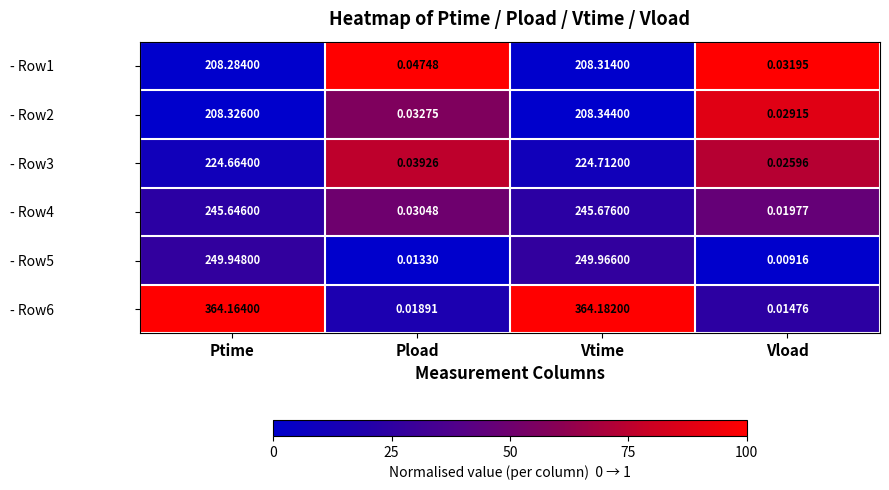

Which category has the lowest value across all series?

Vload